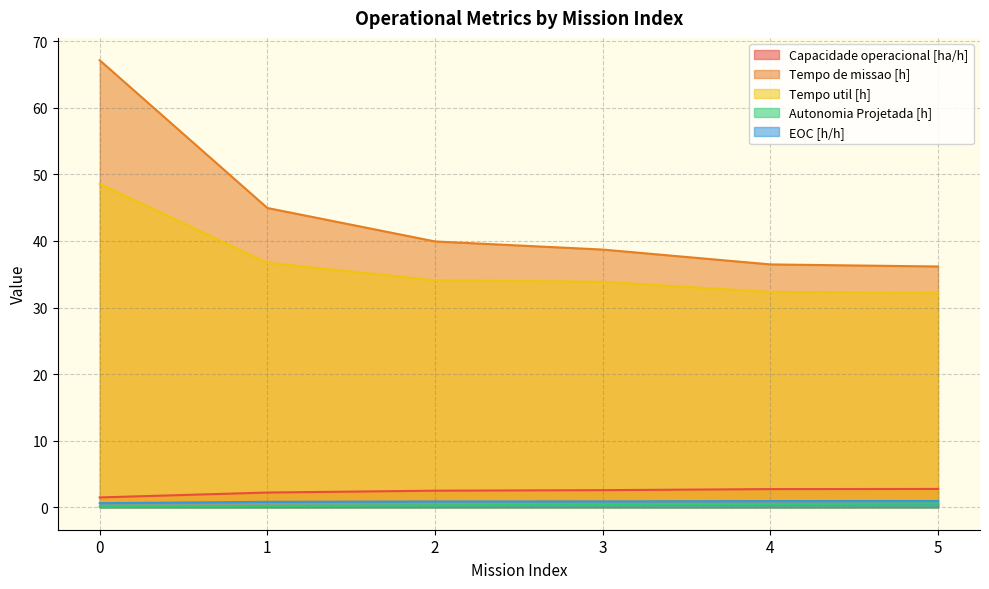

What is the difference between the Autonomia Projetada [h] values at 3 and 2?

0.1